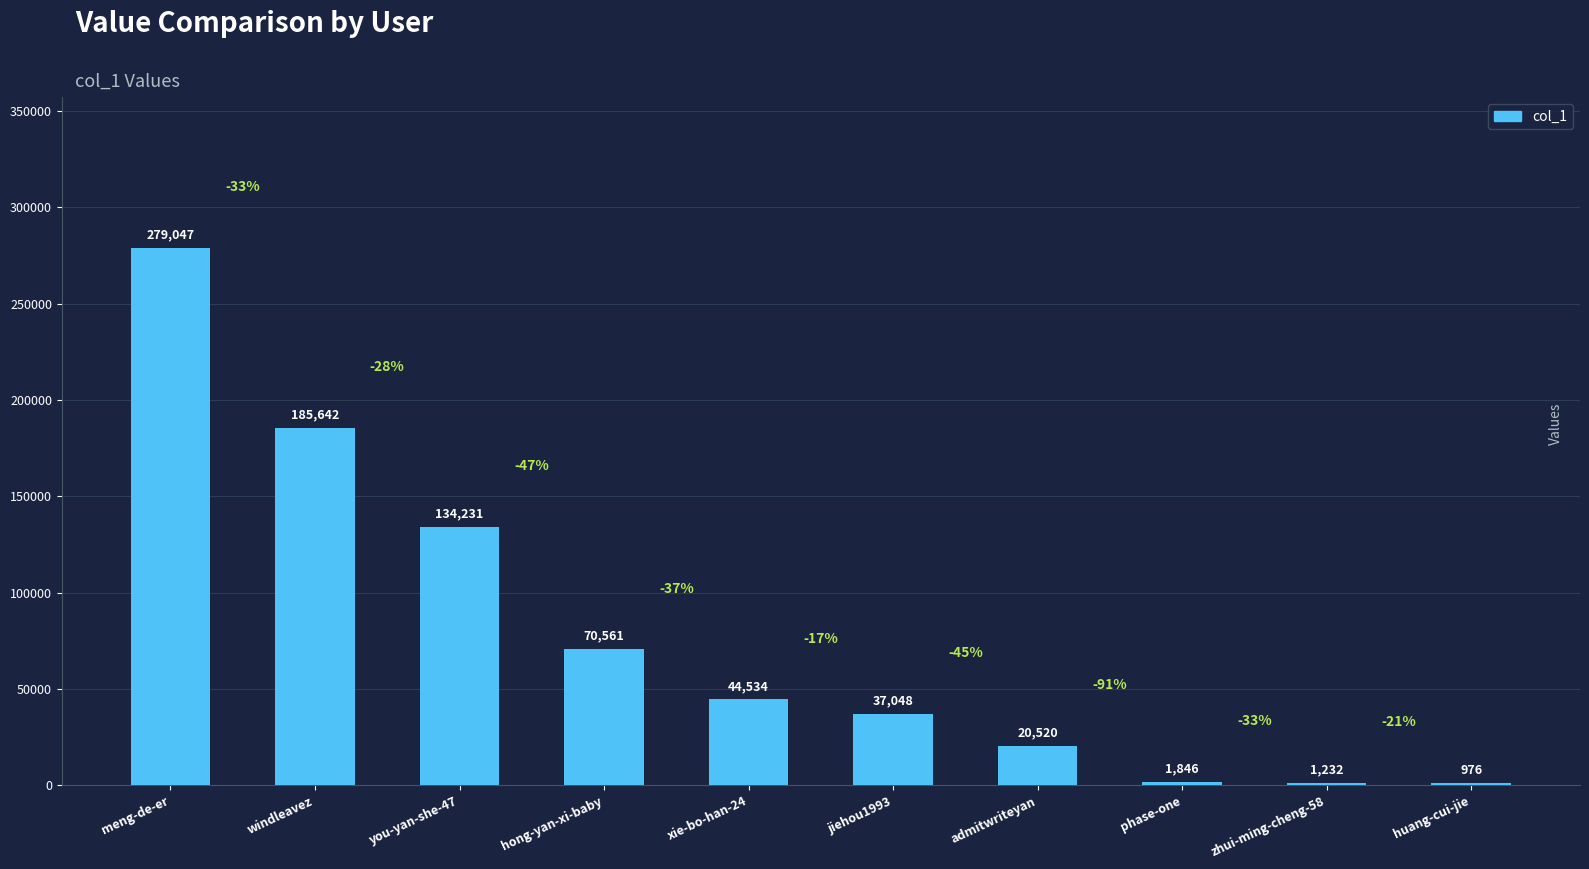

What is the sum of all values?

775637